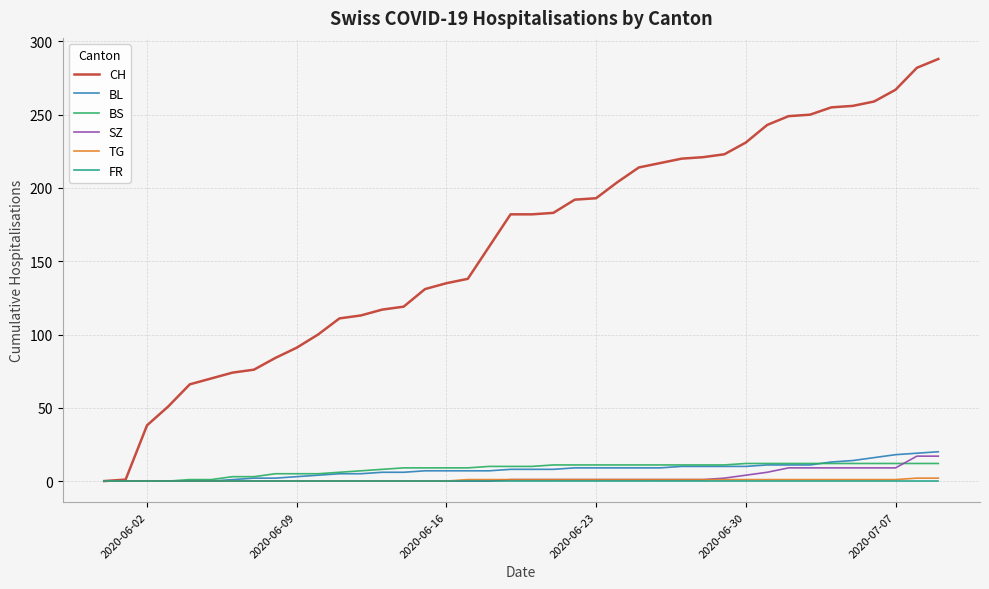

Which series has the widest spread of values?

CH